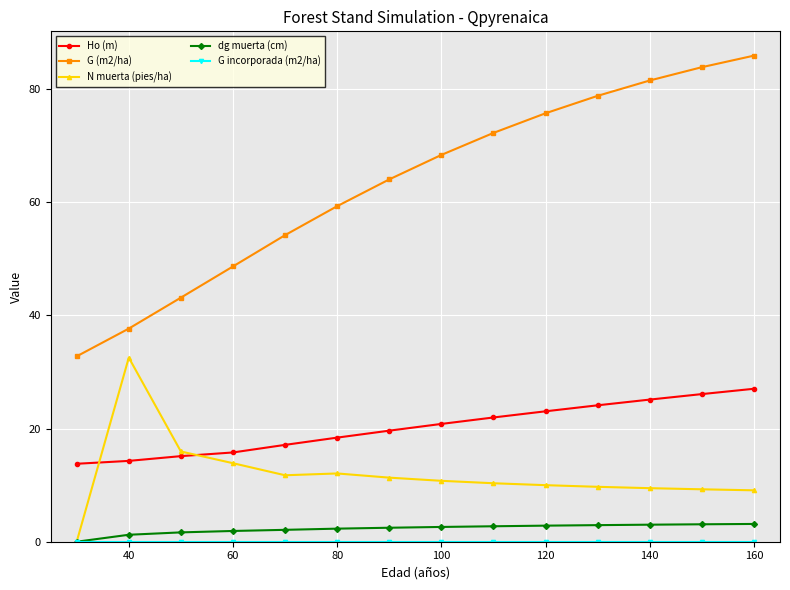

Which series has the largest range (max minus min)?

G (m2/ha)